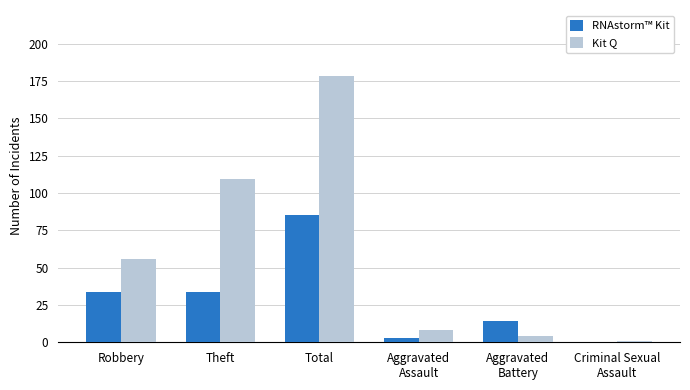

Reading left to right, what are all the values shown in this chart?

RNAstorm™ Kit: Robbery=34	Theft=34	Total=85	Aggravated
Assault=3	Aggravated
Battery=14	Criminal Sexual
Assault=0
Kit Q: Robbery=56	Theft=109	Total=178	Aggravated
Assault=8	Aggravated
Battery=4	Criminal Sexual
Assault=1